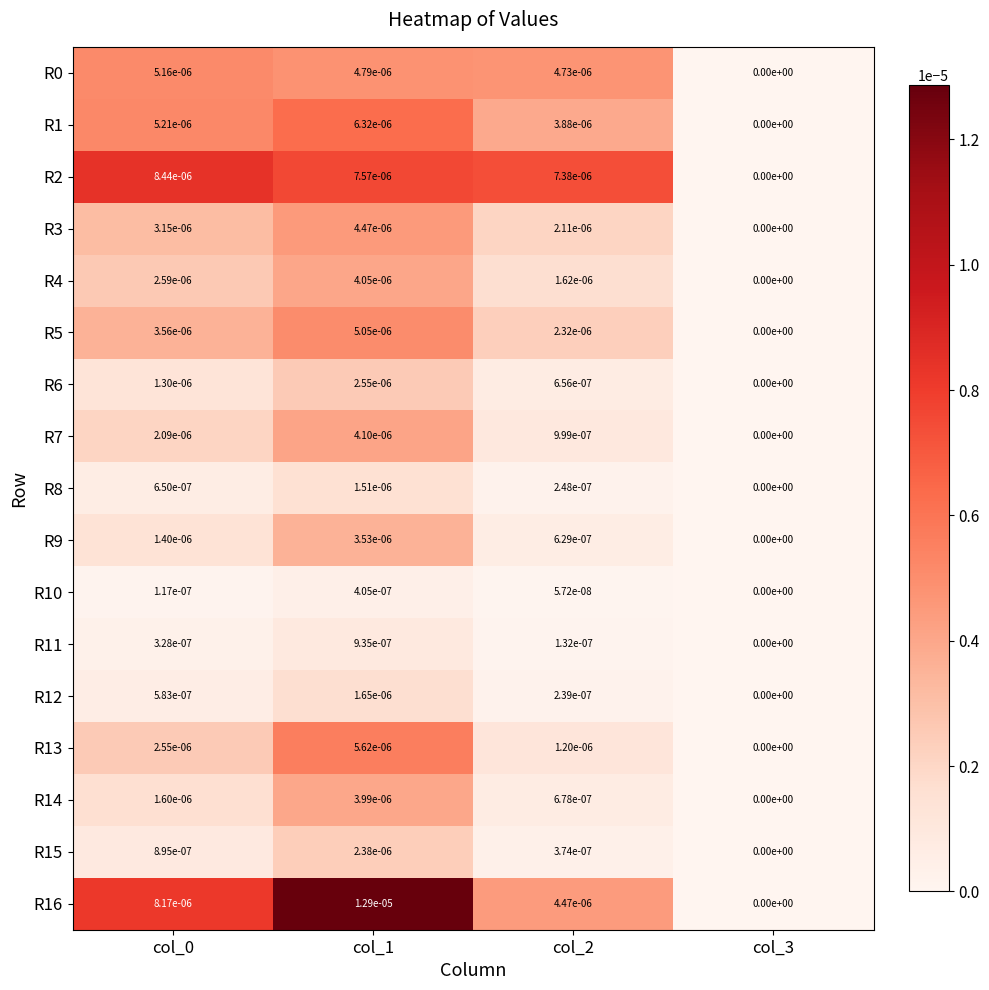

True or false: R14 has a value of 0.0 at col_0.

True